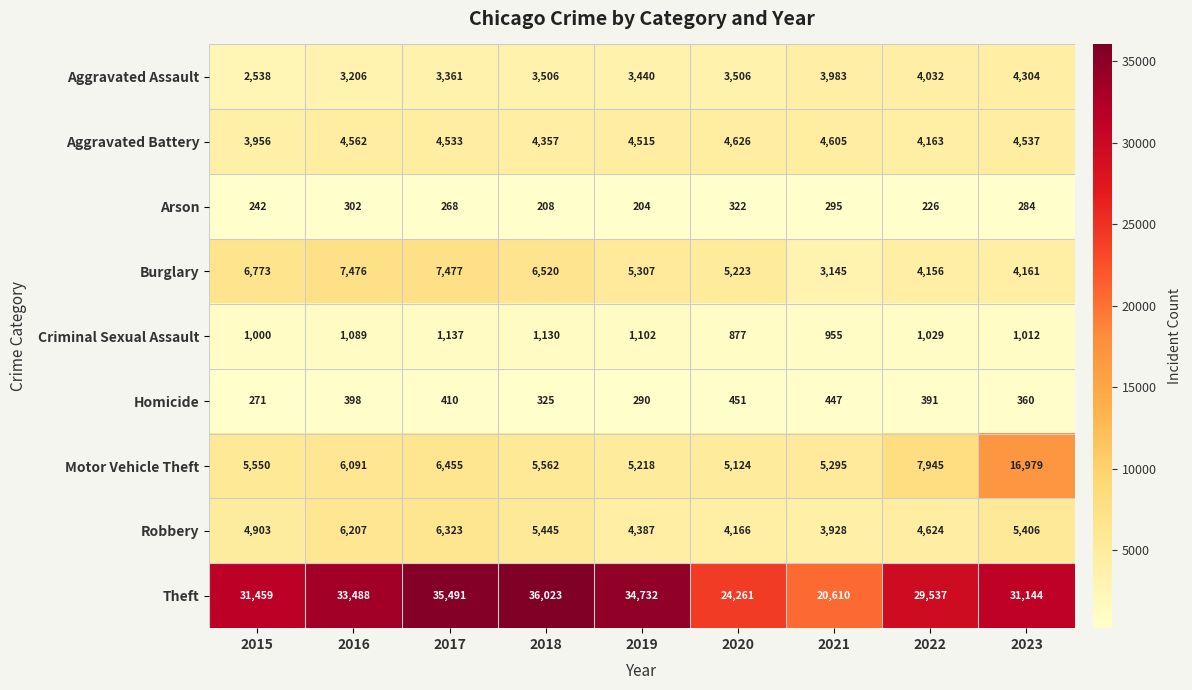

How many categories are shown in the chart?

9